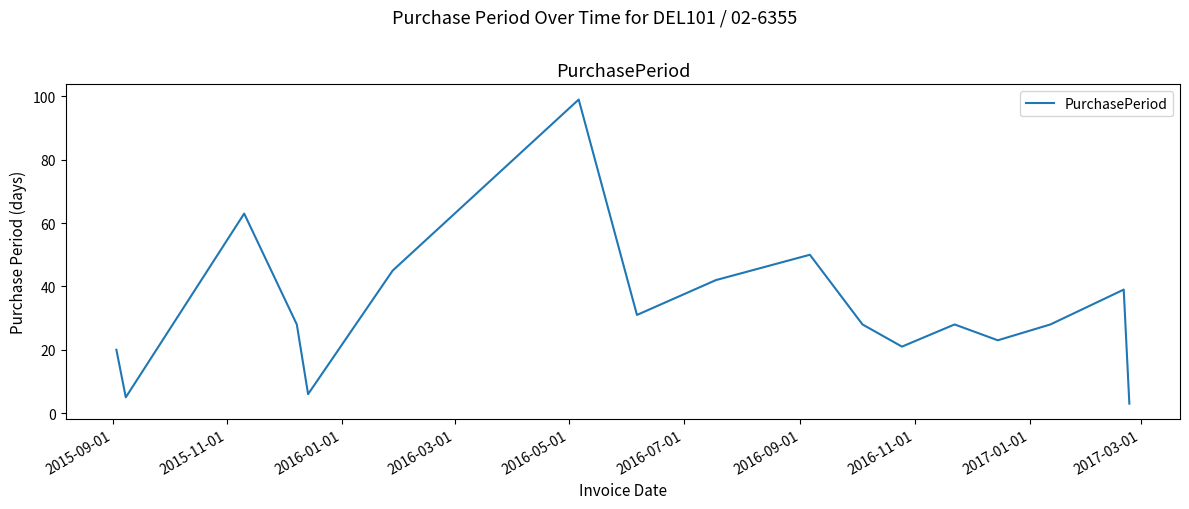

What is the difference between the maximum and minimum values?

96